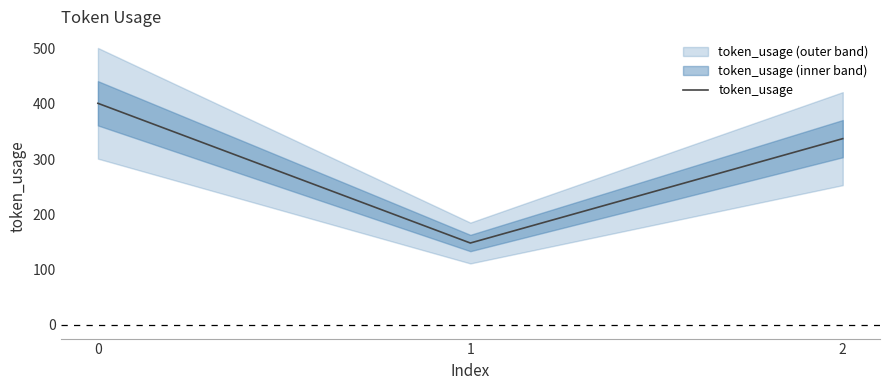

What is the sum of all values?

886